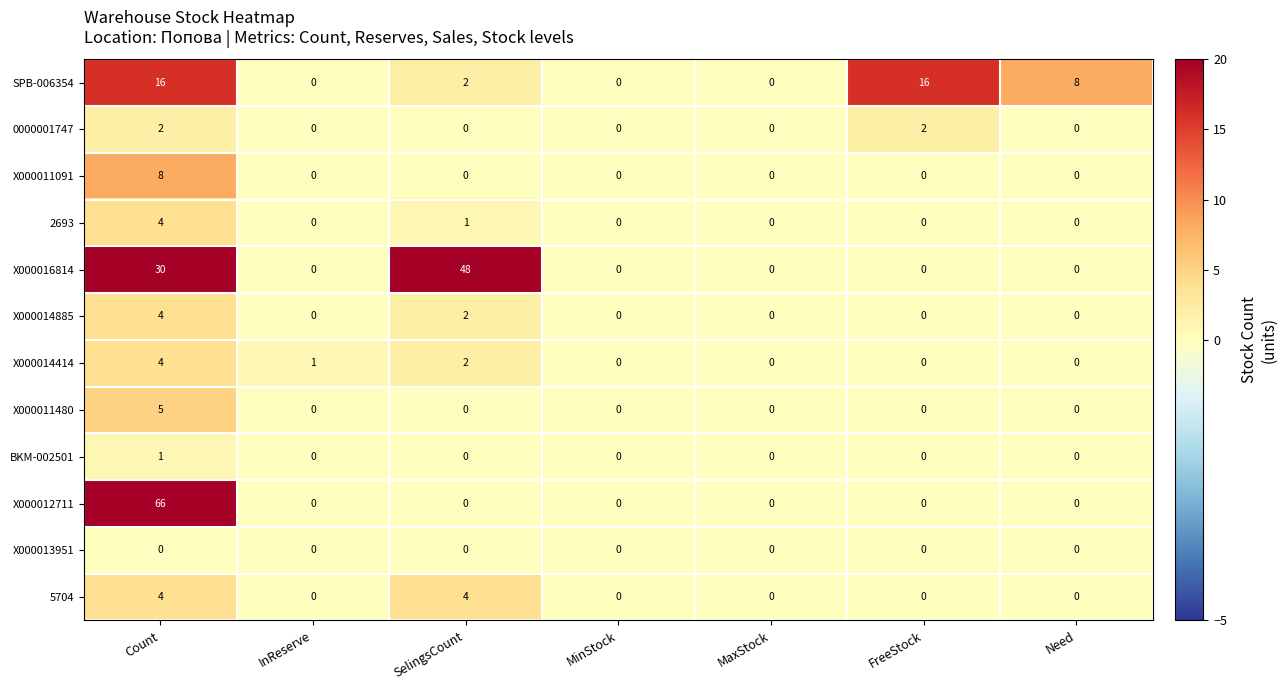

At which category does the chart reach its peak across all series?

Count